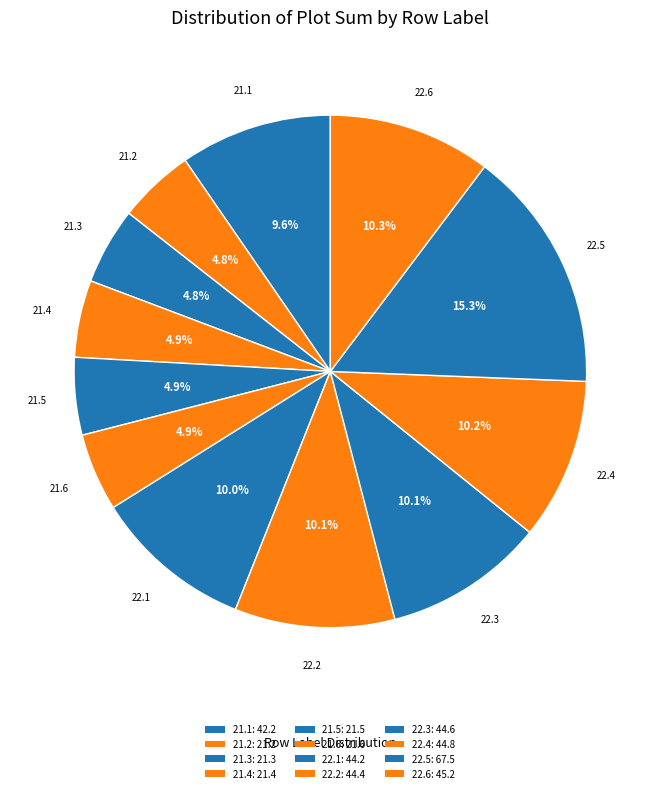

Is the sum of 22.6 and 21.2 greater than half?

No